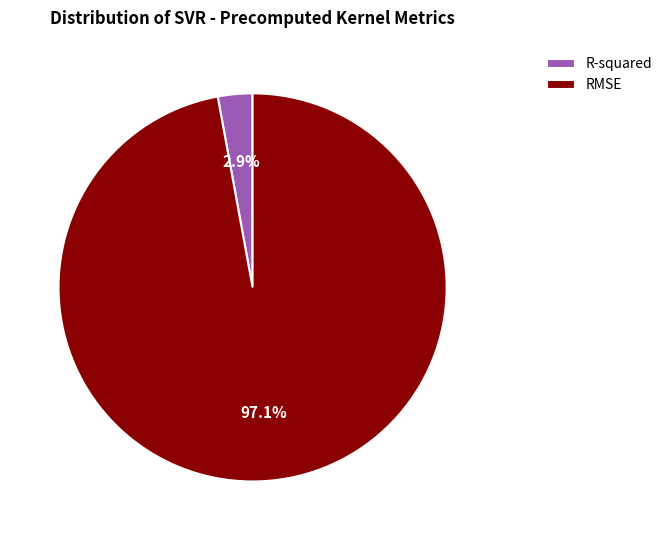

To the nearest percent, what percentage of the pie is R-squared?

3%